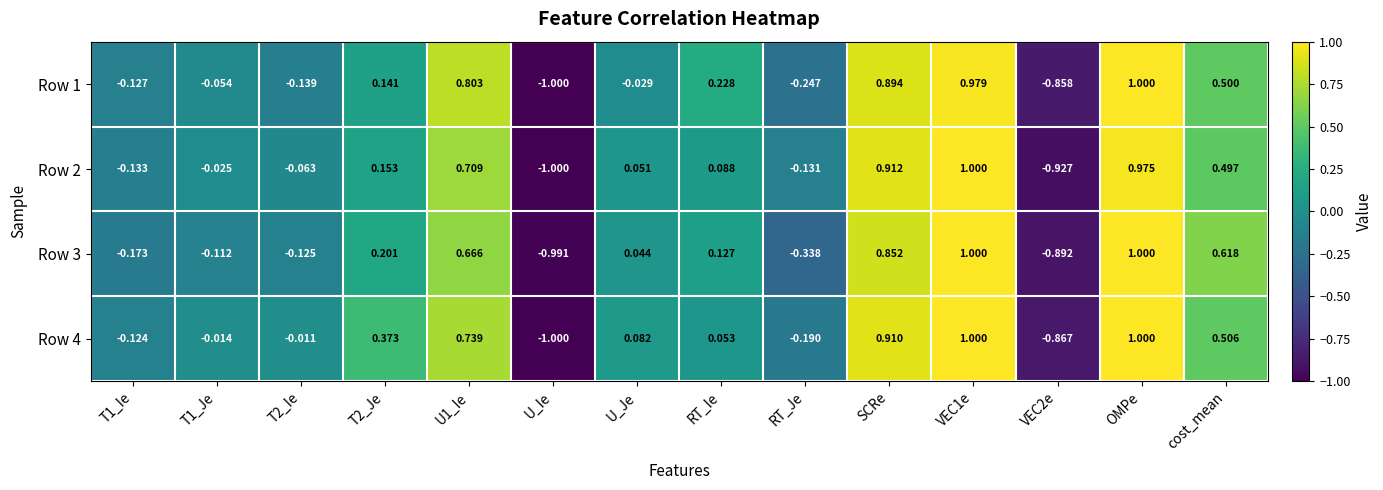

At which label is Row 3 closest to 0?

U_Je